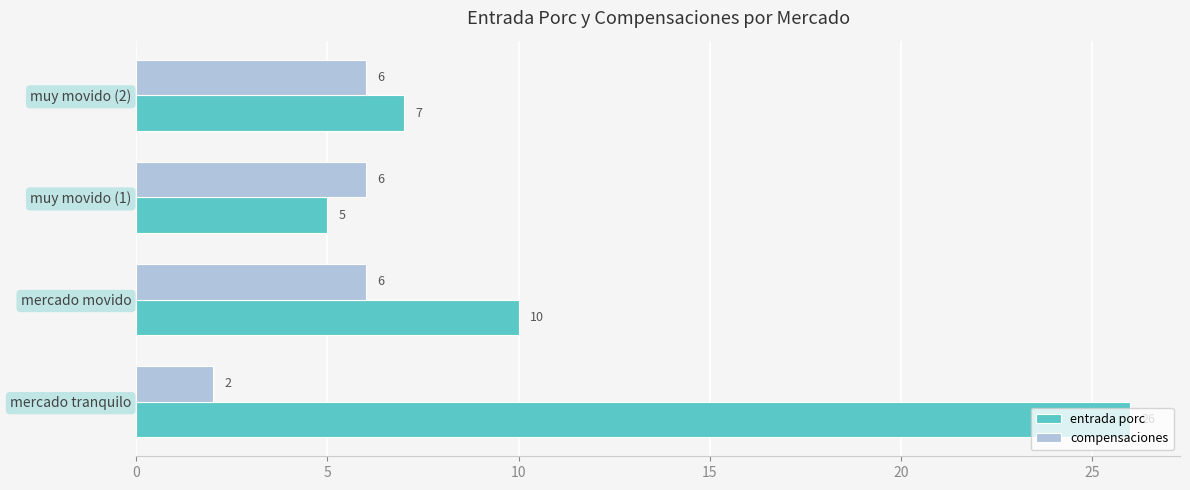

The value of compensaciones at mercado movido is 10. True or false?

False